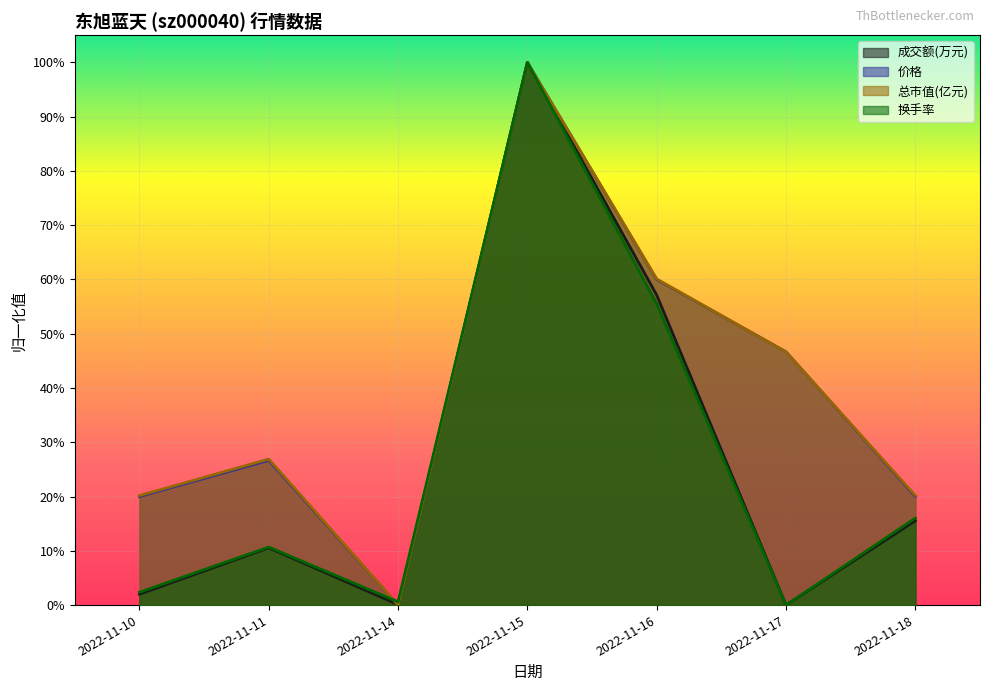

True or false: 换手率 and 总市值(亿元) intersect in this chart.

True